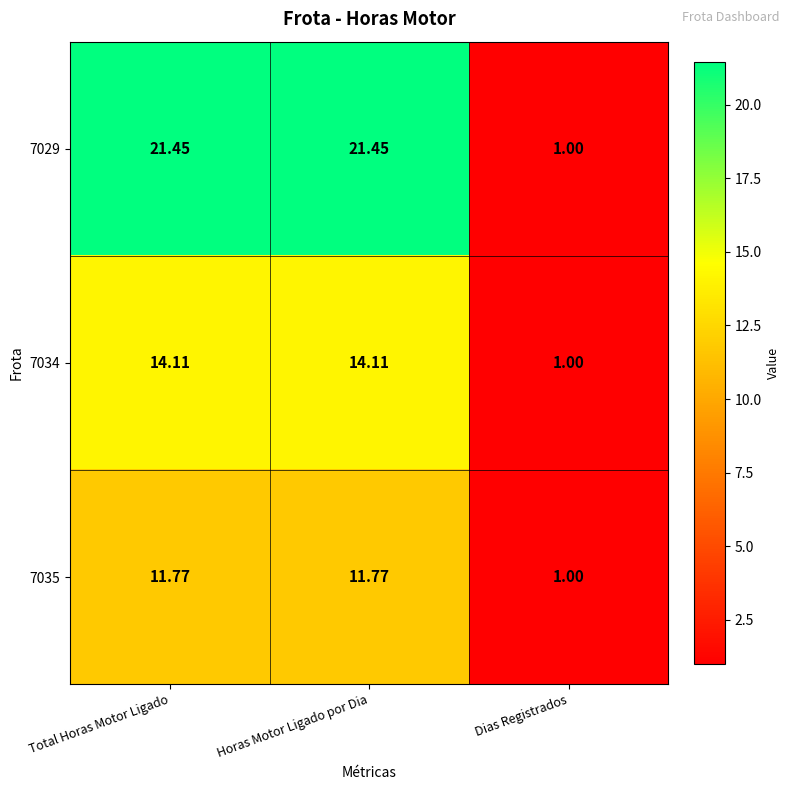

Which category has the lowest value in the 7029 series?

Dias Registrados